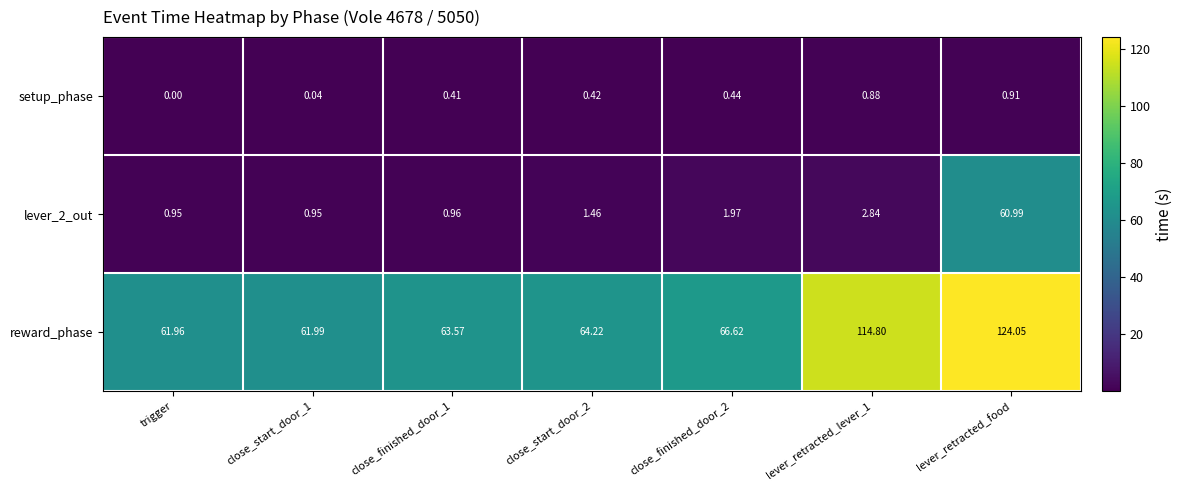

Which series has the largest total across all categories?

reward_phase